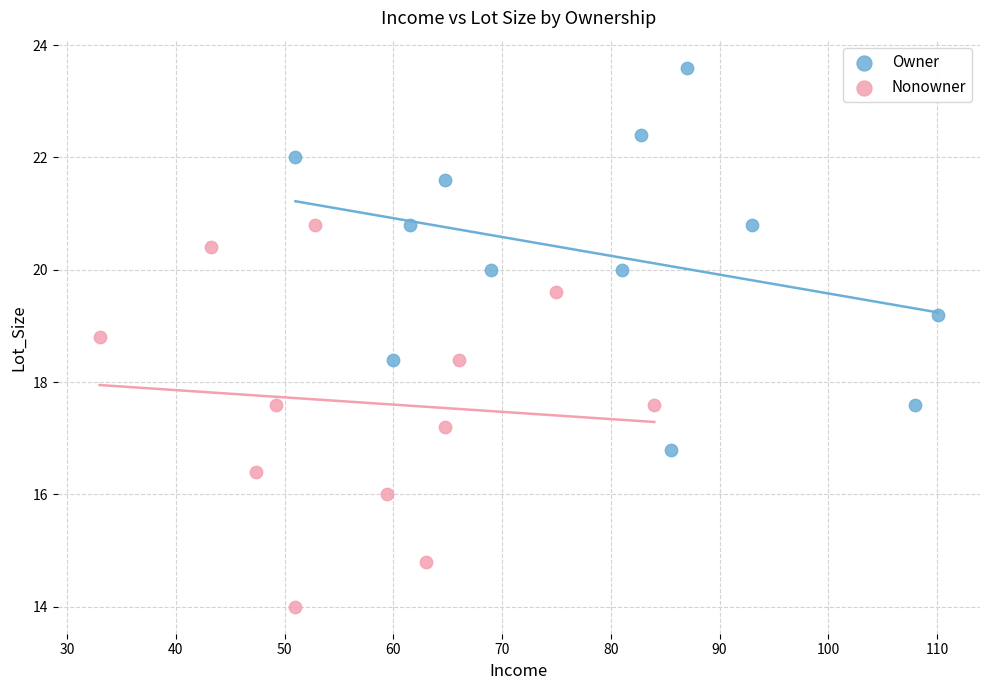

Which series contains the lowest Y value?

Nonowner